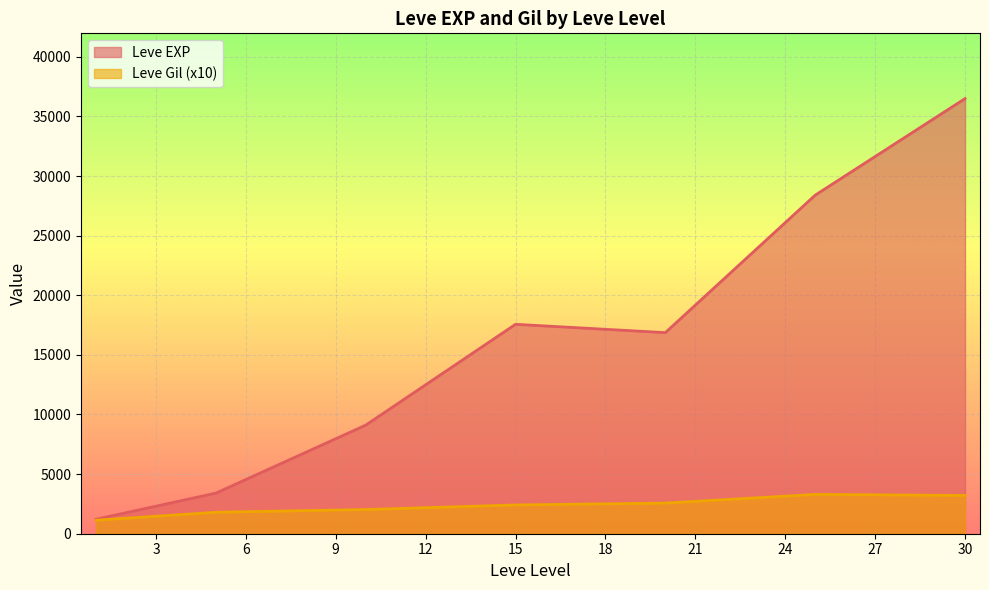

Is it true that Leve EXP equals 1064 at 1?

False